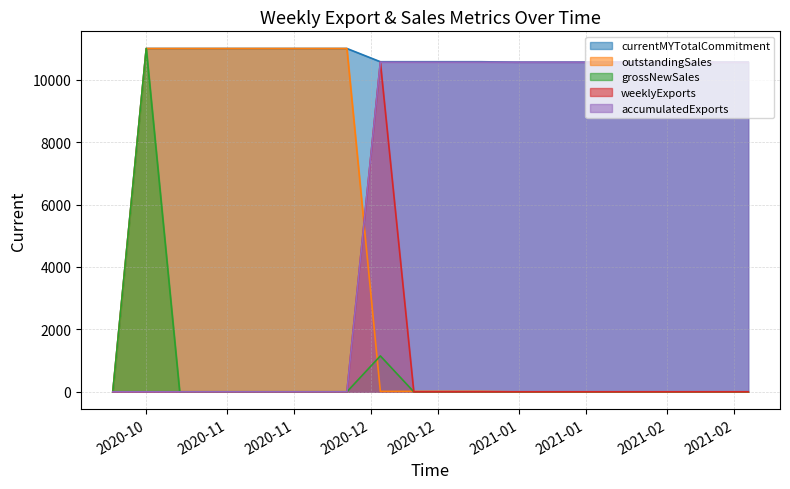

Does the chart have visible grid lines?

Yes